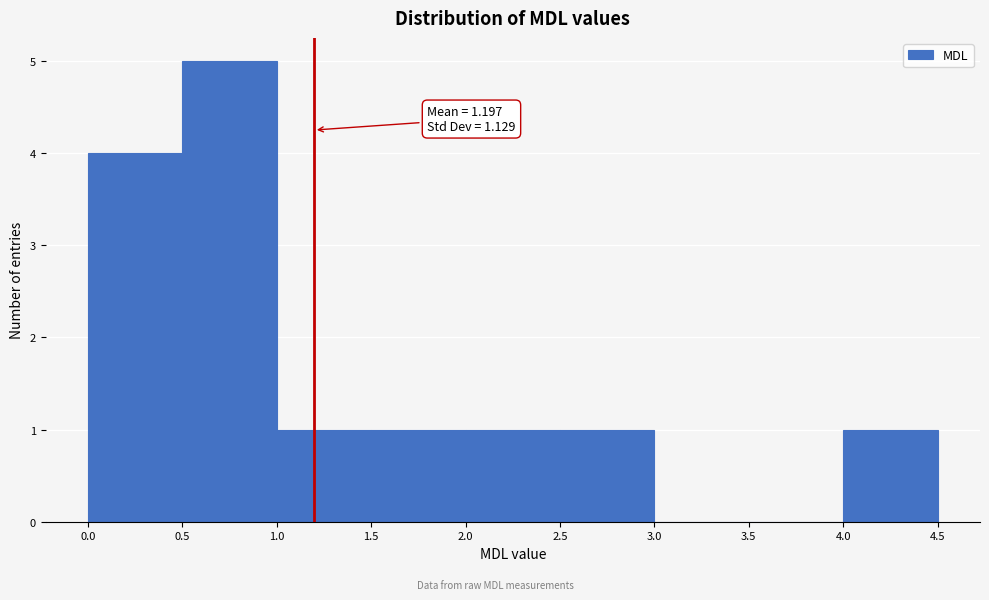

Which range on the x-axis has the tallest bar?

0.5 to 1.0